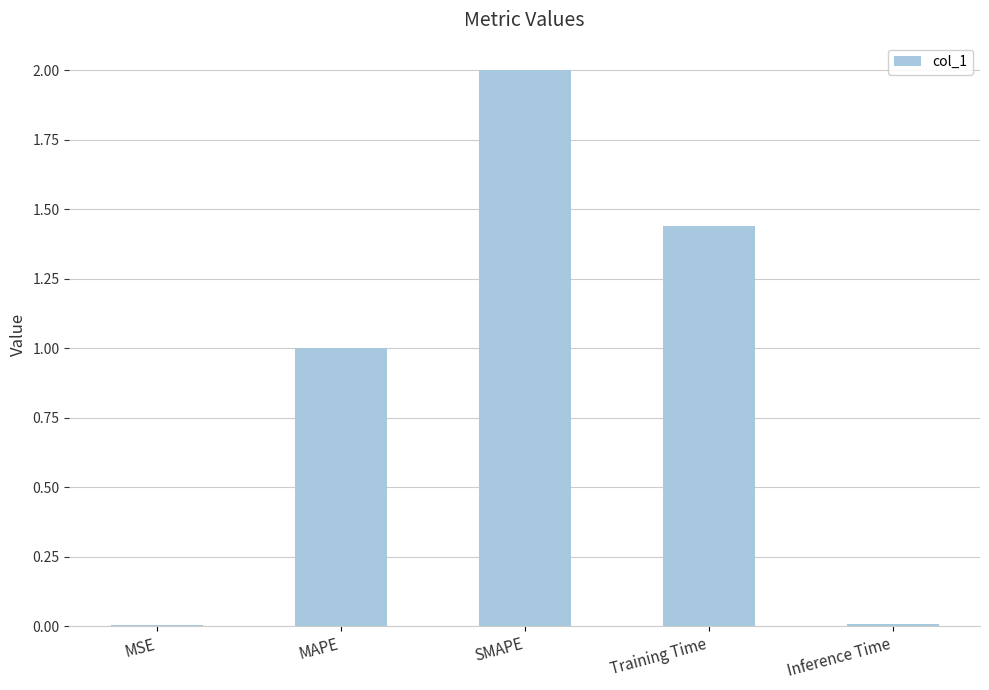

What is the label of the 3rd bar from the left?

SMAPE